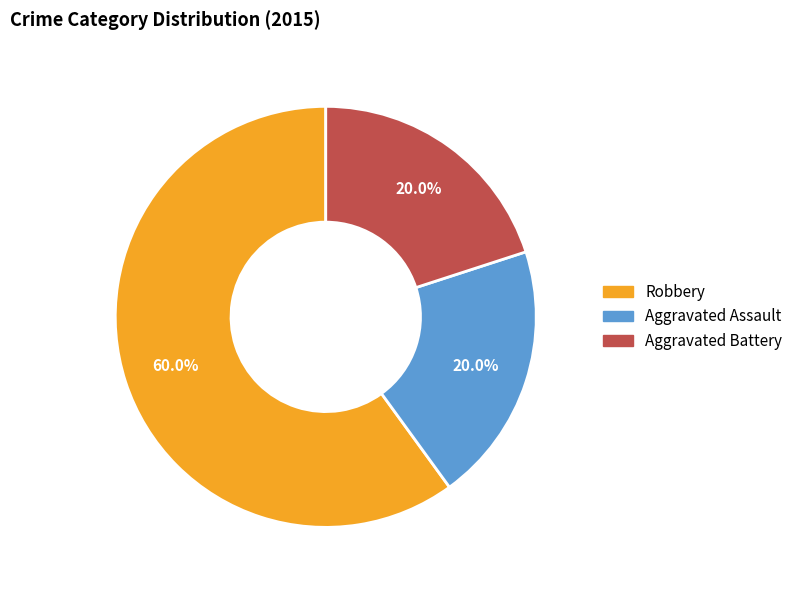

Is it true that Aggravated Battery is 20% of the pie?

True